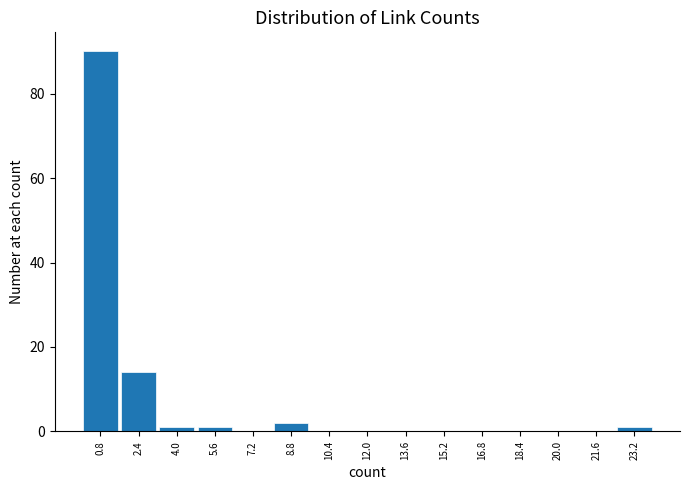

How tall is the bar that spans 0.0 to 1.6 on the x-axis? The values are not printed on the chart, so give them approximately, as read against the axis.

90